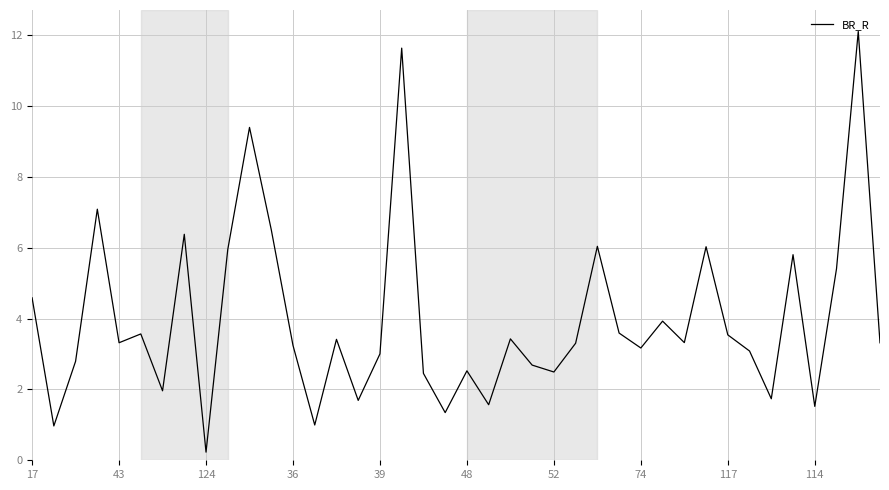

What is the greatest value displayed?

12.1